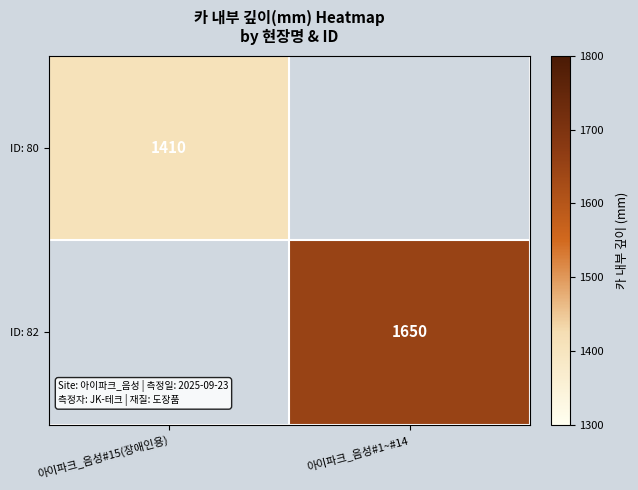

The ID: 80 series shows 757 at 아이파크_음성#15(장애인용). True or false?

False